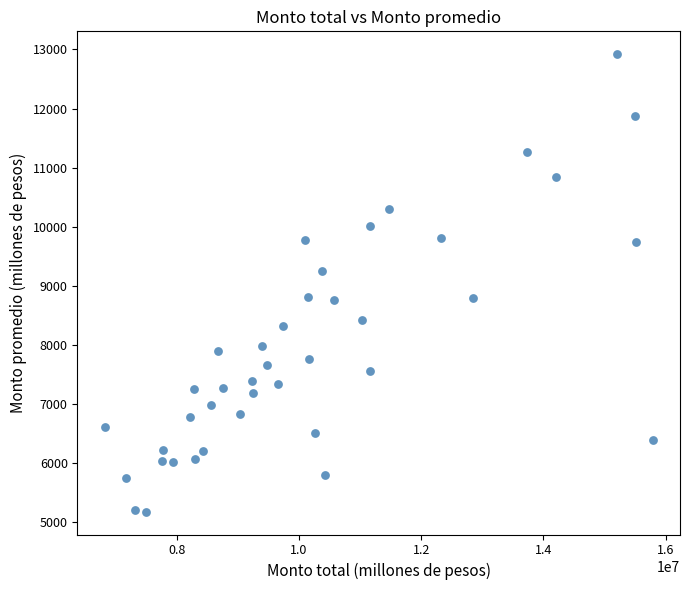

What is the range of X values (max minus min)?

8957713